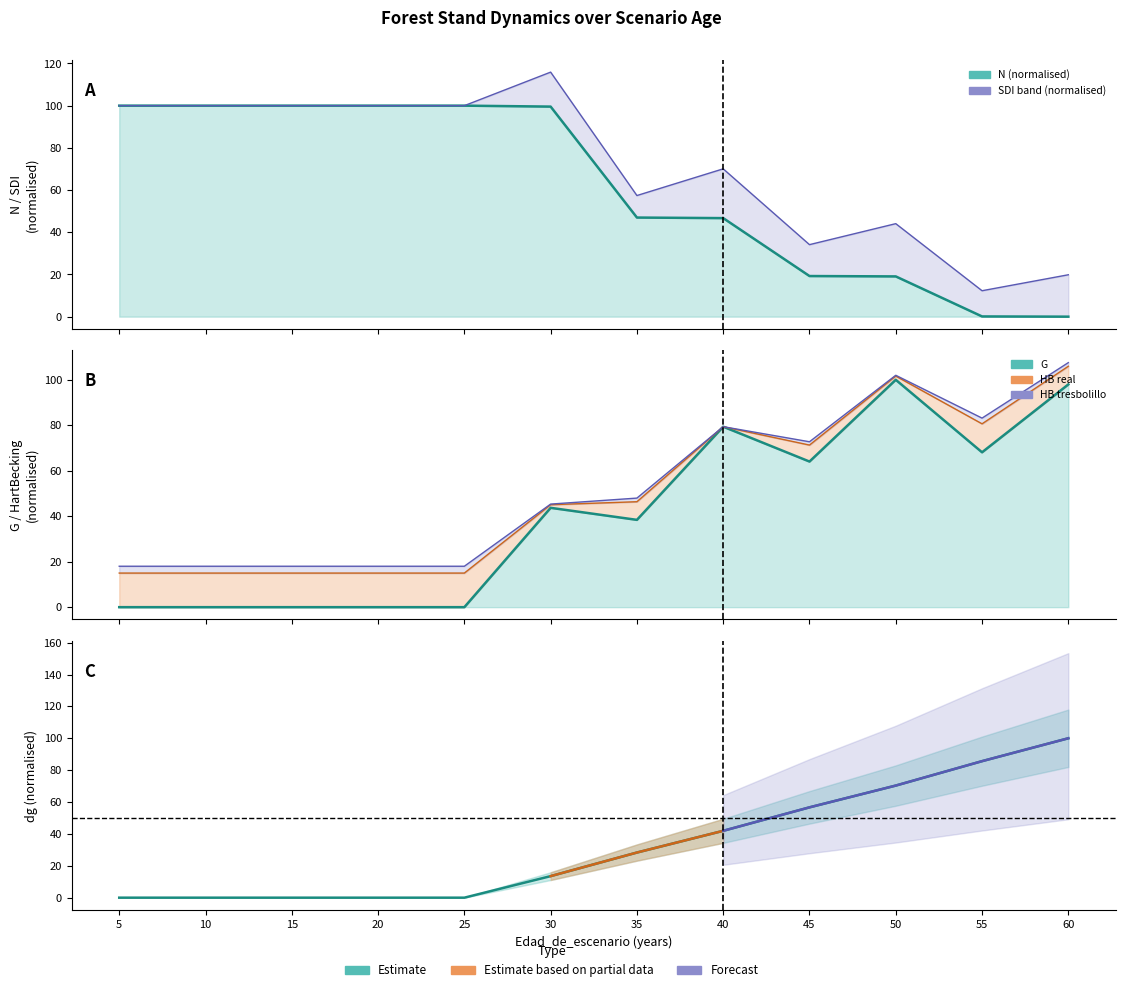

True or false: G has a value of 64.0 at 45.

True